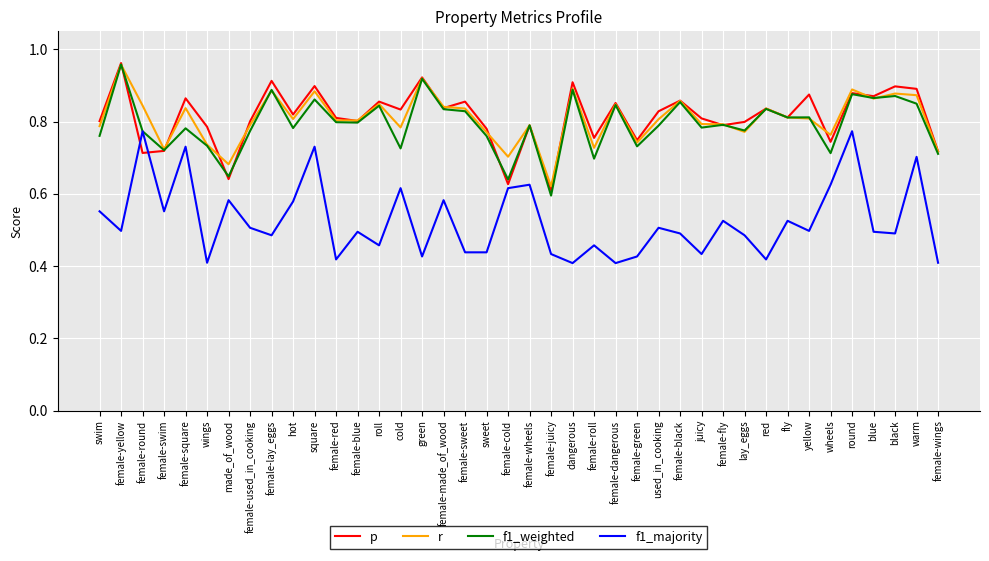

What is the sum of the f1_weighted values at black and female-wings?

1.6